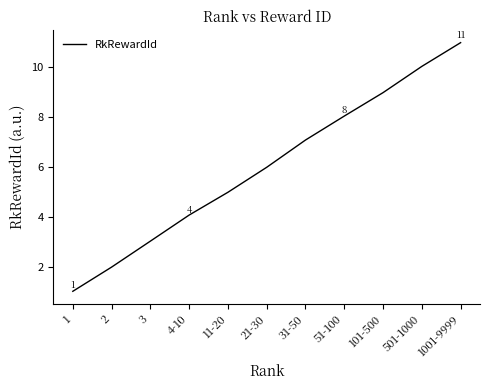

Which category has the lowest value across all series?

1